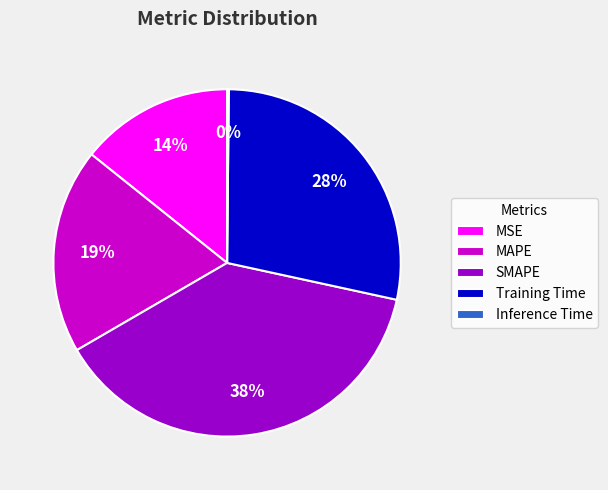

True or false: MAPE accounts for 19% of the total.

True